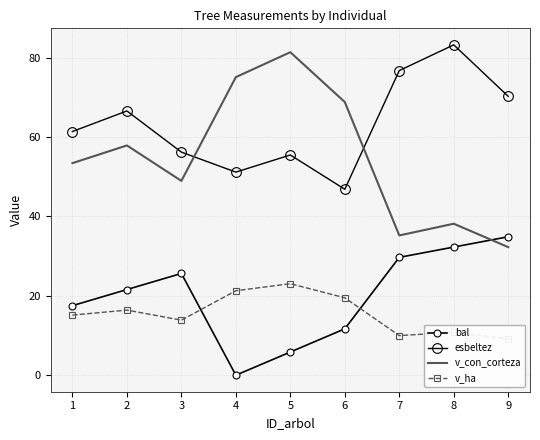

At which category is the sum across all series the highest?

5